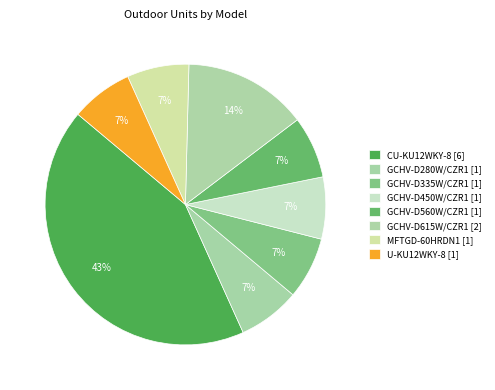

Does GCHV-D335W/CZR1 account for over 50% of the chart?

No